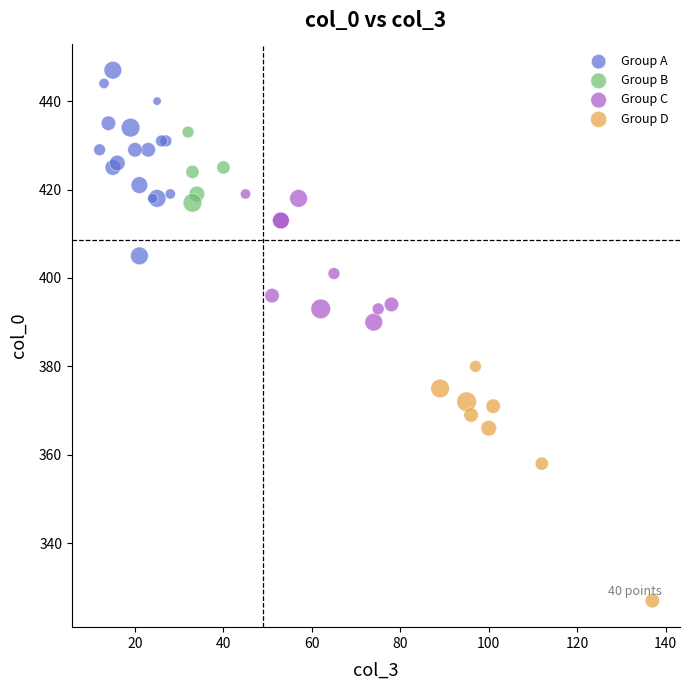

Which series reaches the minimum Y coordinate?

Group D